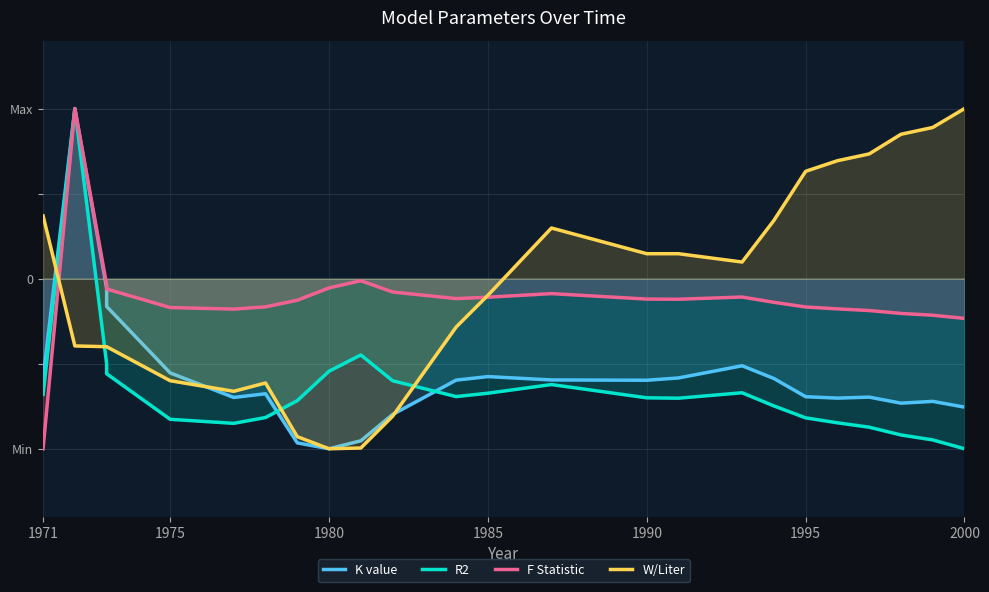

What is the difference between the maximum and second lowest values in the W/Liter series?

2.0